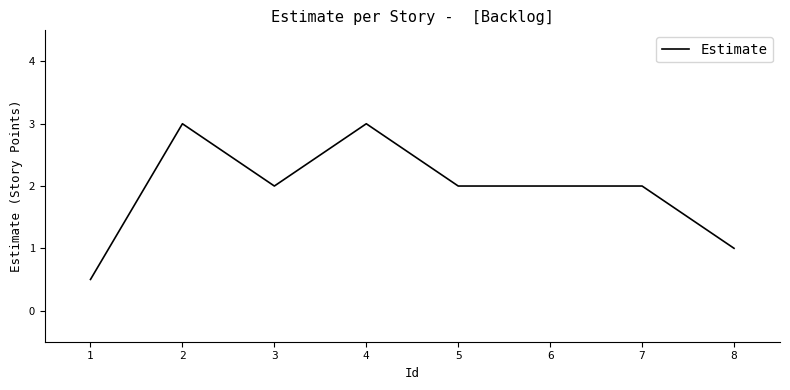

What is the maximum value shown in the chart?

3.0